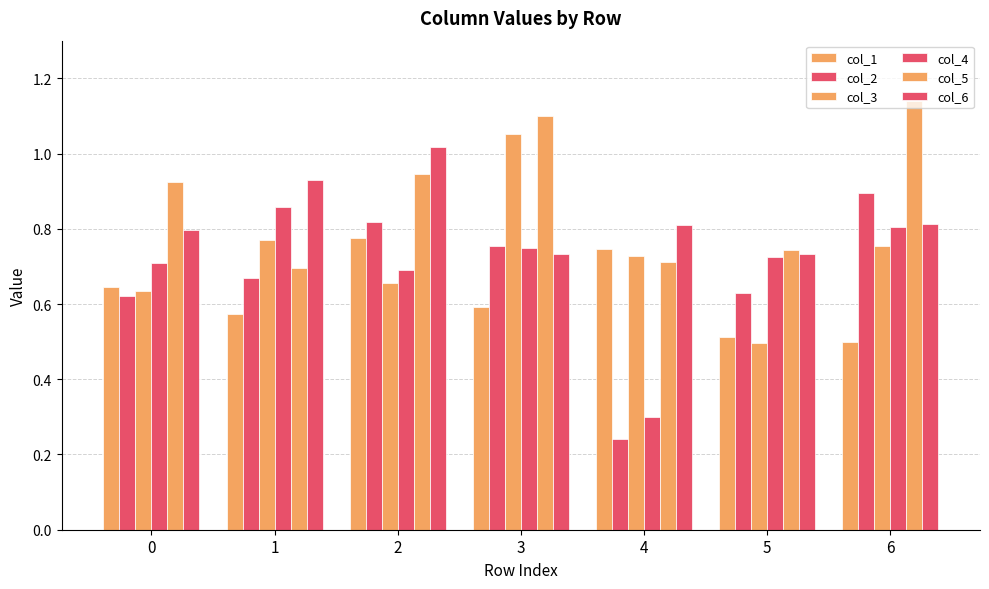

What is the value of the col_6 bar at the 3rd from the left?

1.0